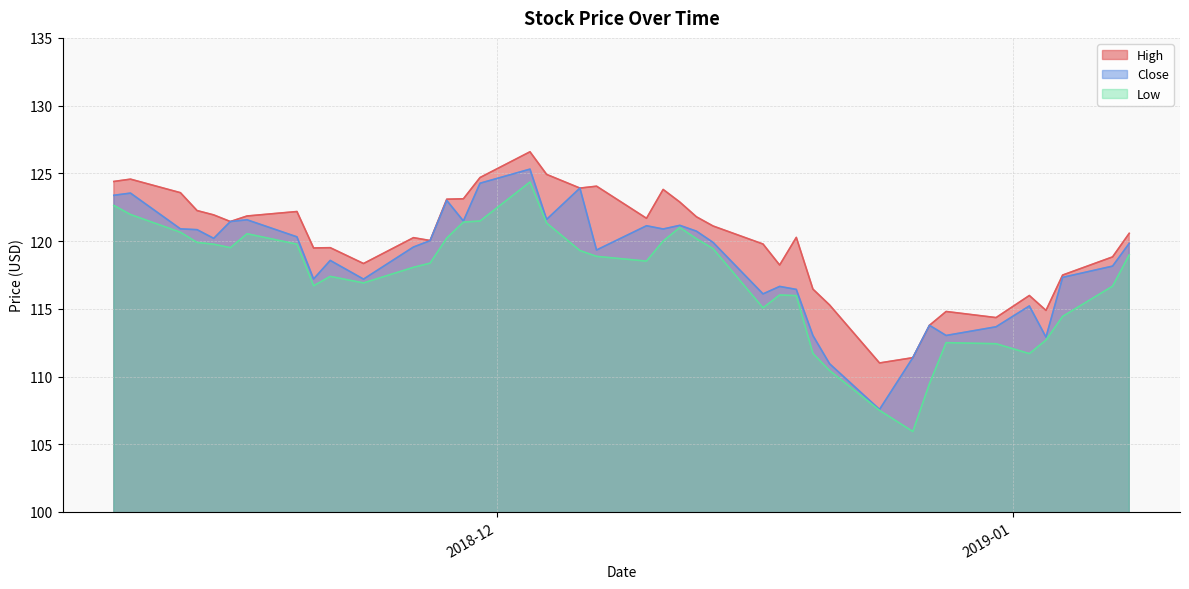

True or false: Close and High cross at least once.

False